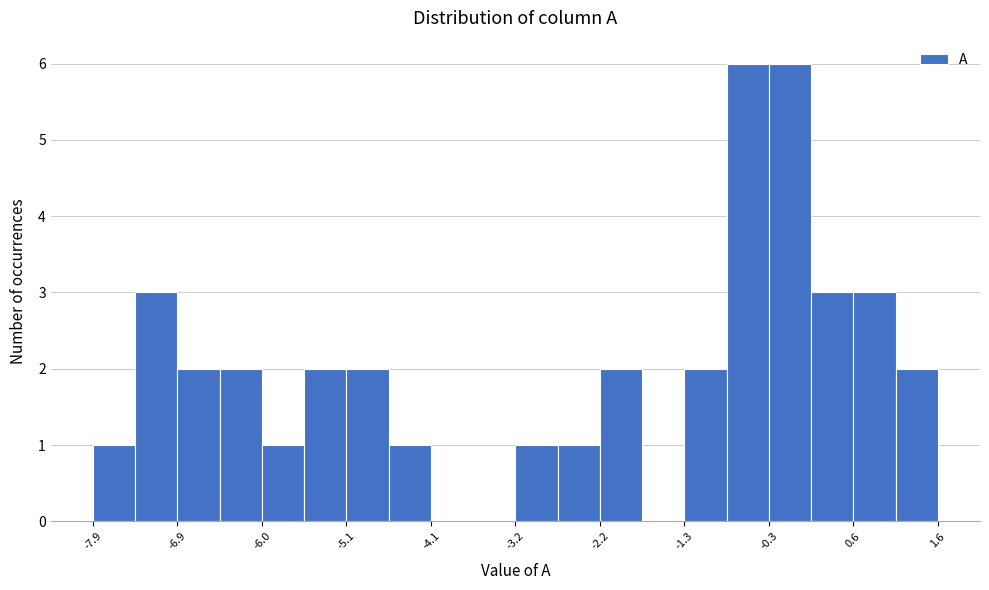

How tall is the bar that spans 0.1 to 0.6 on the x-axis? Neither the bar edges nor the heights are printed on the chart, so give them approximately, as read against the axes.

3